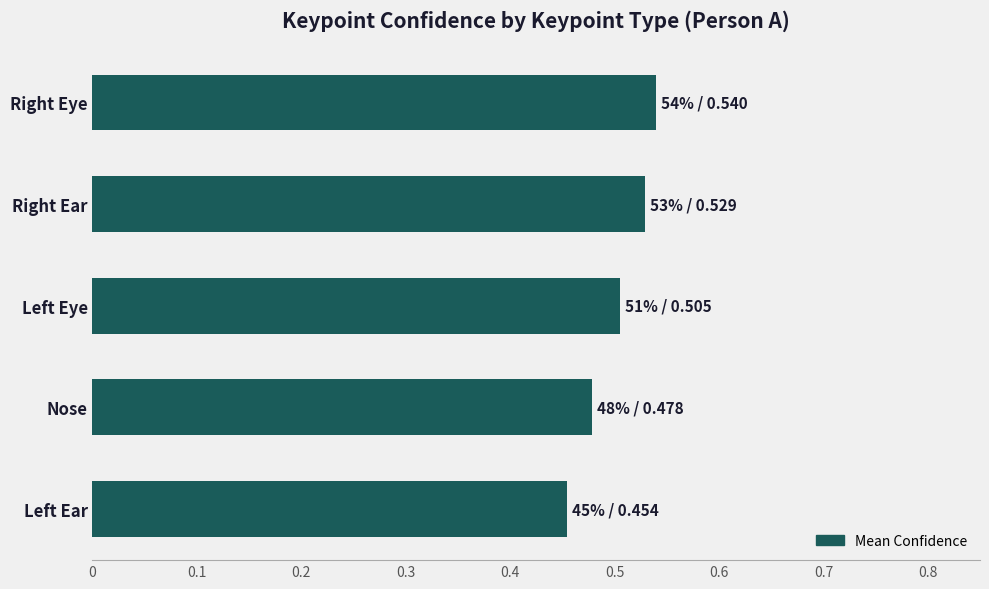

Which label corresponds to the smallest value in the chart?

Left Ear